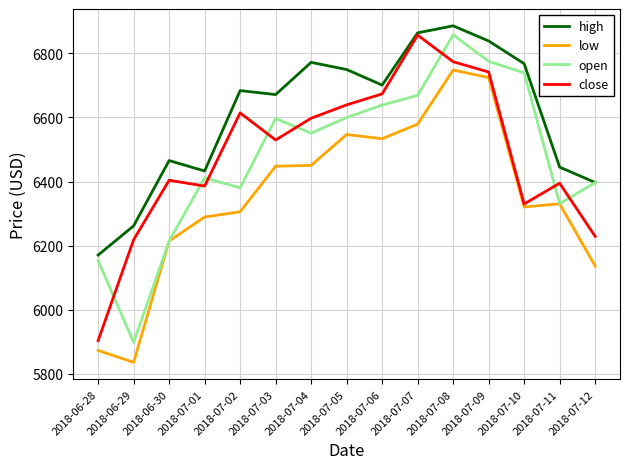

What is the spread (max minus min) of values at 2018-07-11?

114.5